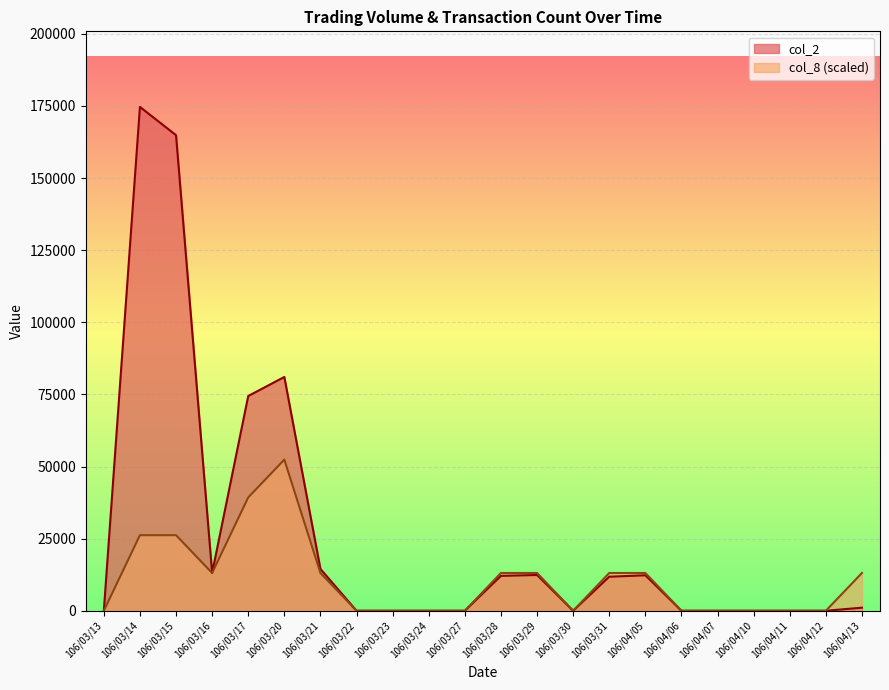

What is the label of the 22nd point from the right?

106/03/13